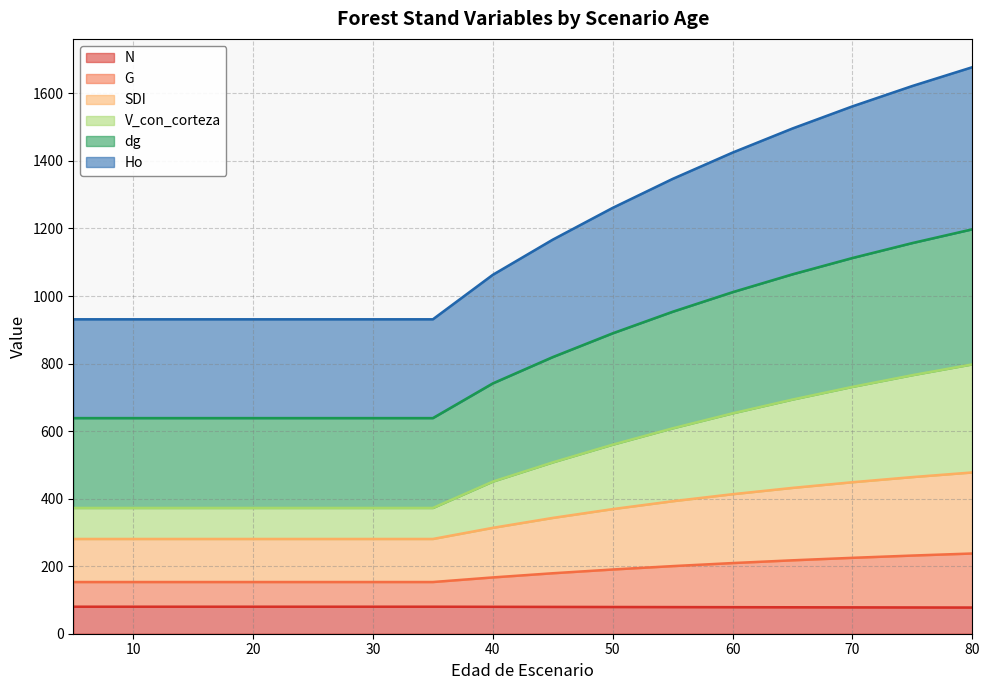

The value of dg at 30 is 638.5. True or false?

True